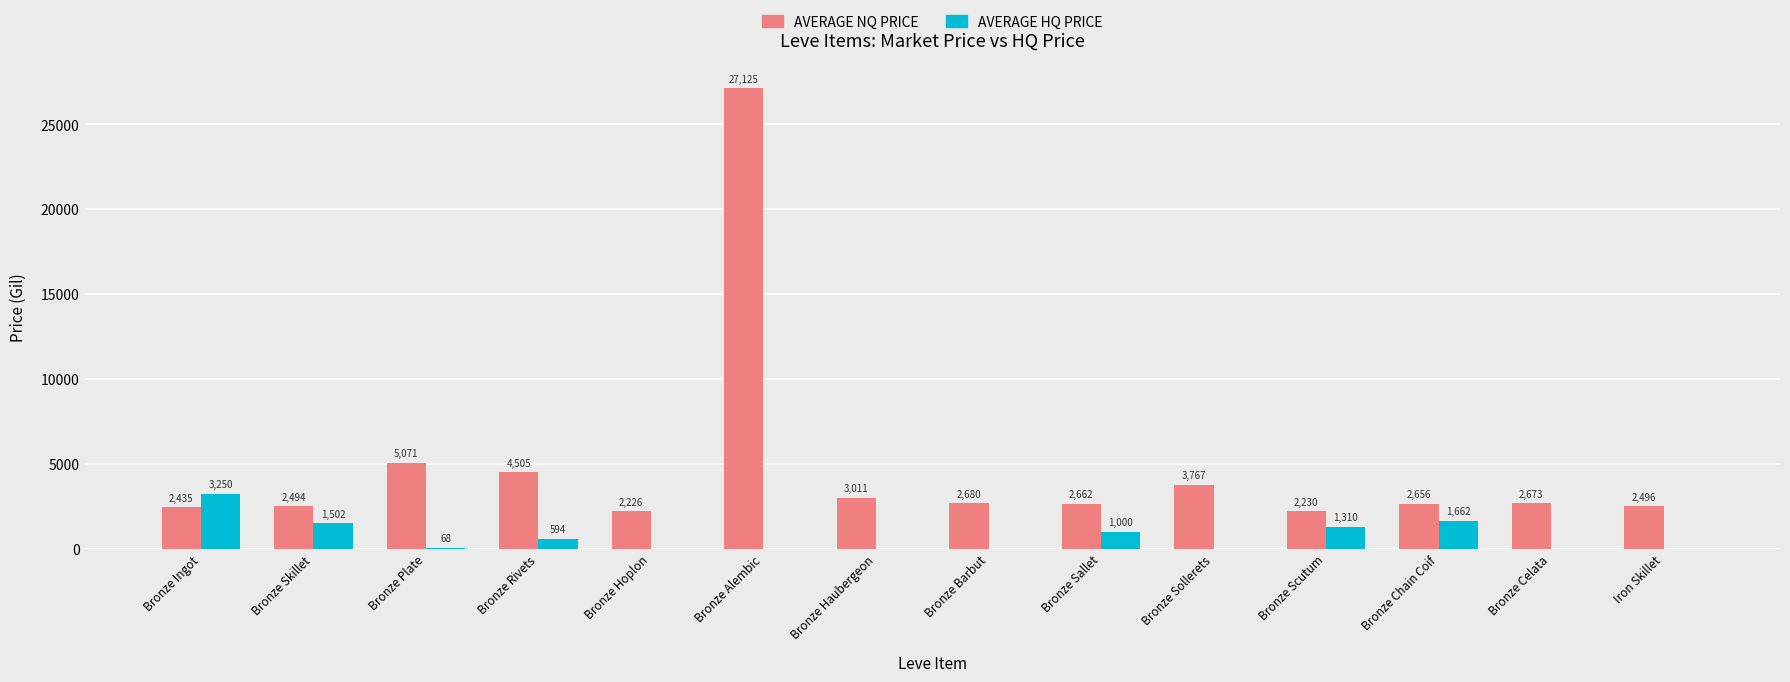

At which category is the sum across all series the highest?

Bronze Alembic